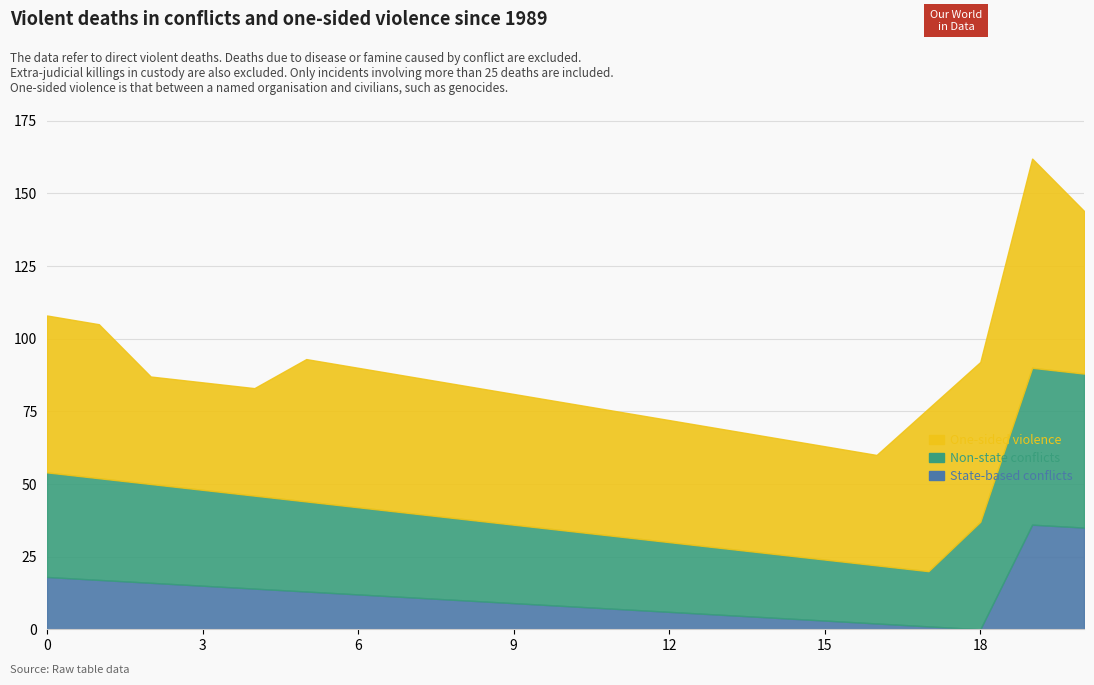

Which has a higher value, 15 or 11?

11